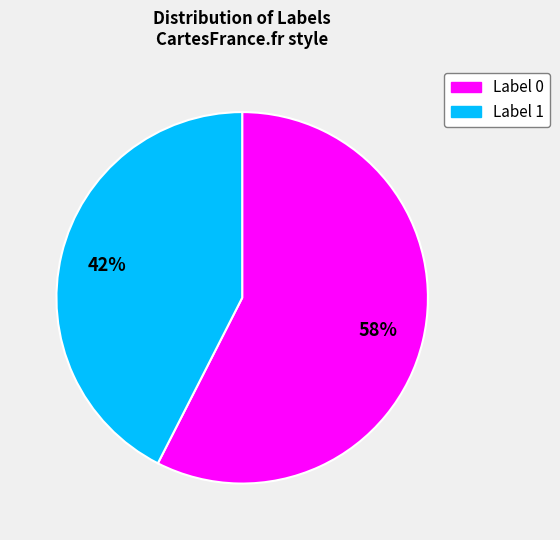

Which slice represents more than half of the pie?

Label 0